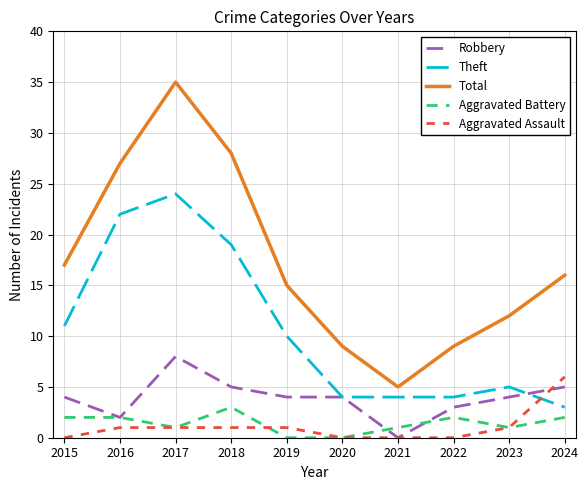

What is the difference between the highest and lowest values at 2024?

14